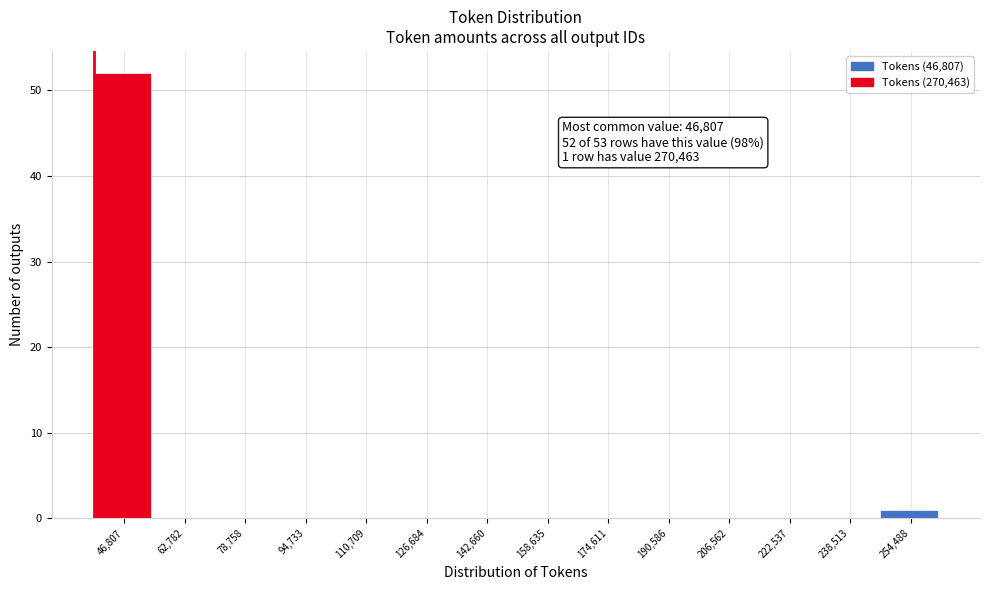

Reading left to right, list all the values displayed in this chart.

46,807=52	62,782=0	78,758=0	94,733=0	110,709=0	126,684=0	142,660=0	158,635=0	174,611=0	190,586=0	206,562=0	222,537=0	238,513=0	254,488=1